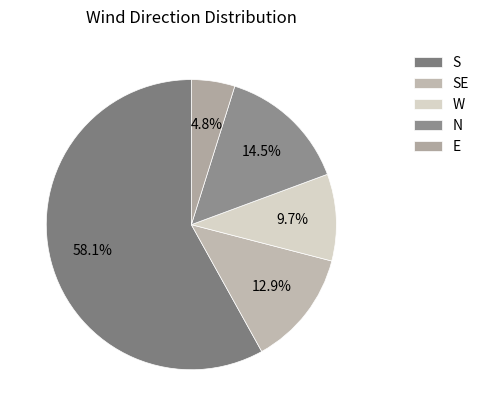

To the nearest percent, what is the difference between the largest and smallest slice percentages?

53%